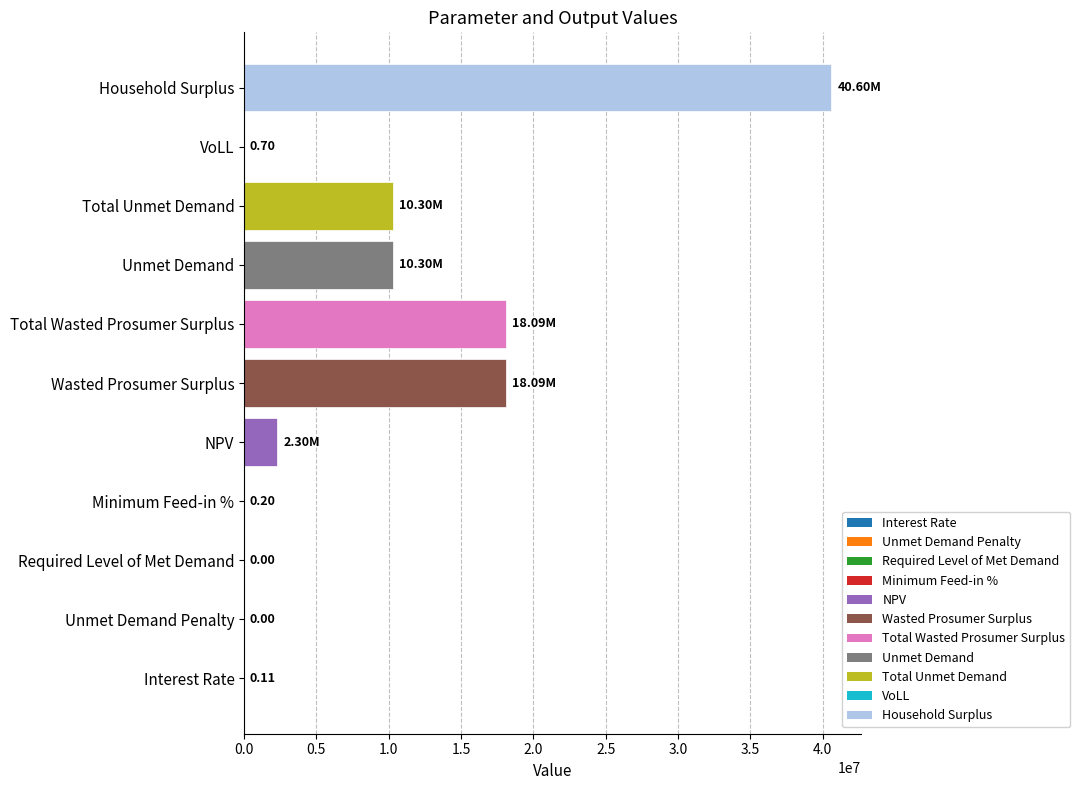

Which has a higher value, Required Level of Met Demand or Total Unmet Demand?

Total Unmet Demand